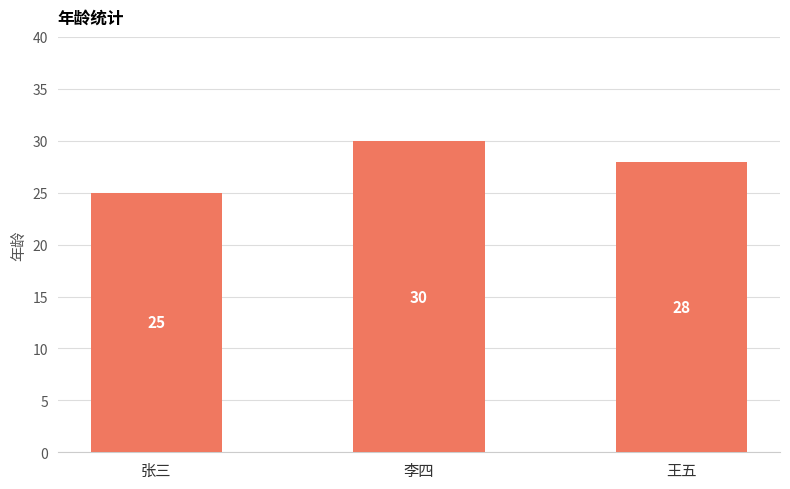

What is the change in value from 李四 to 王五?

-2